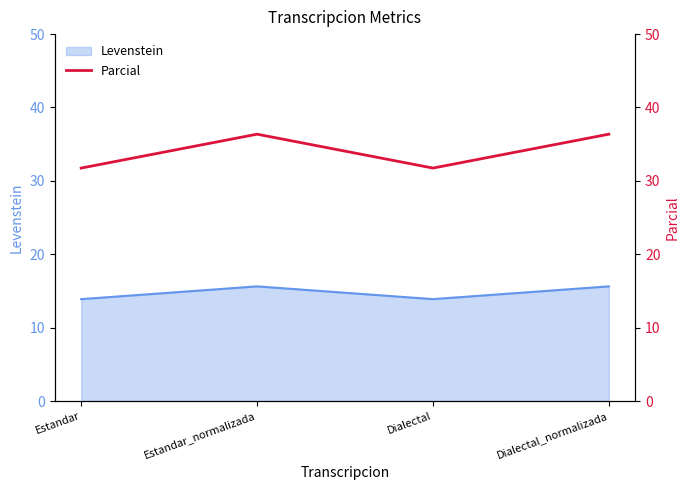

Is it true that Levenstein equals 15.6 at Dialectal_normalizada?

True